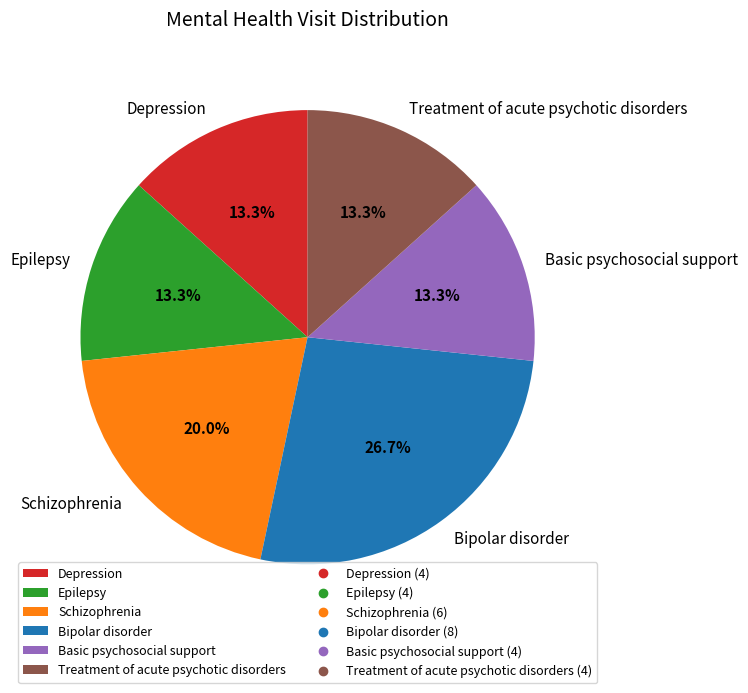

Is it true that Treatment of acute psychotic disorders is 13% of the pie?

True